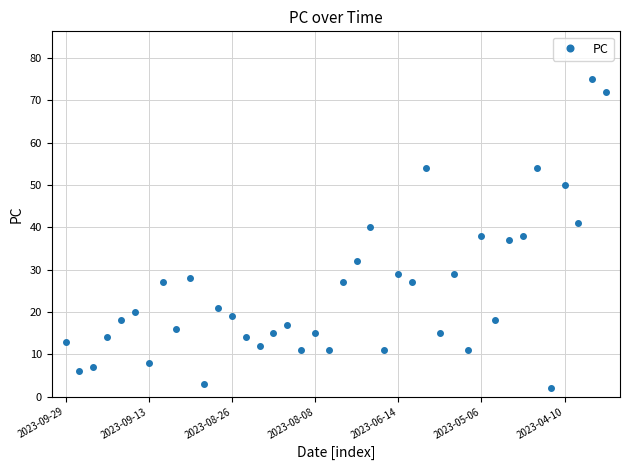

What is the value of the 5th point from the left?

18